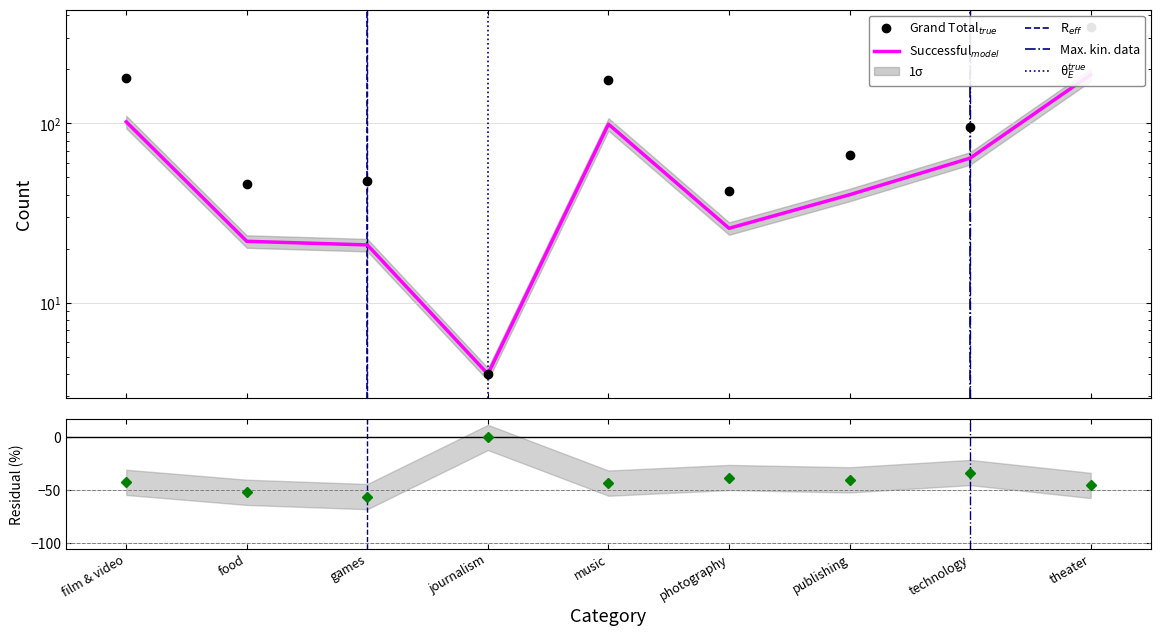

What is the smallest value displayed?

4